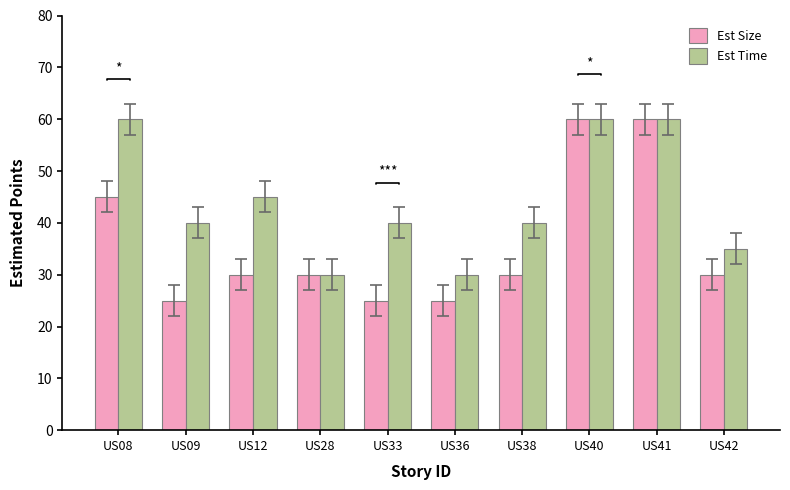

How many Est Size values are between 25 and 45?

8